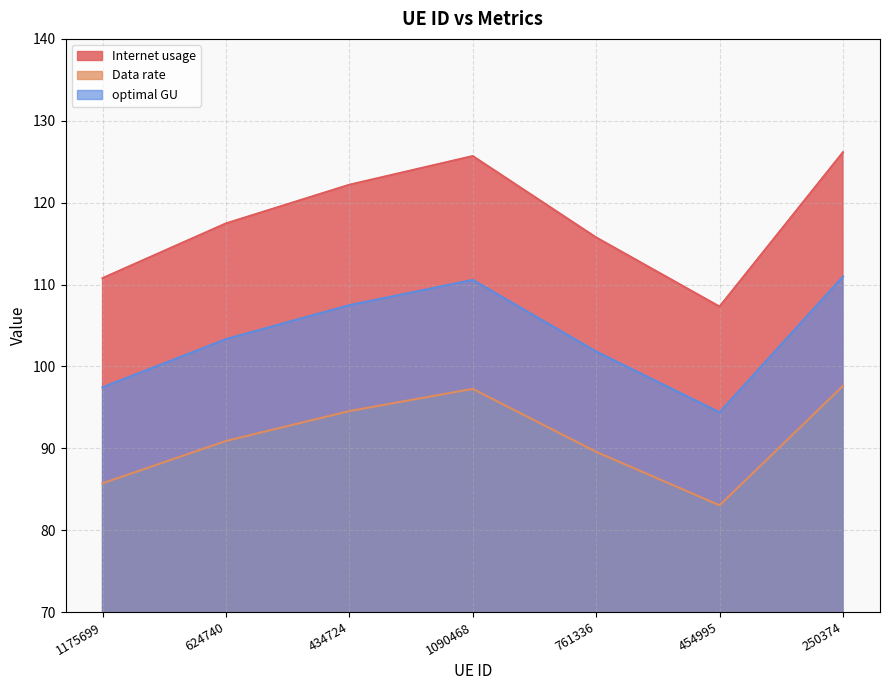

The optimal GU series shows 41.5 at 624740. True or false?

False